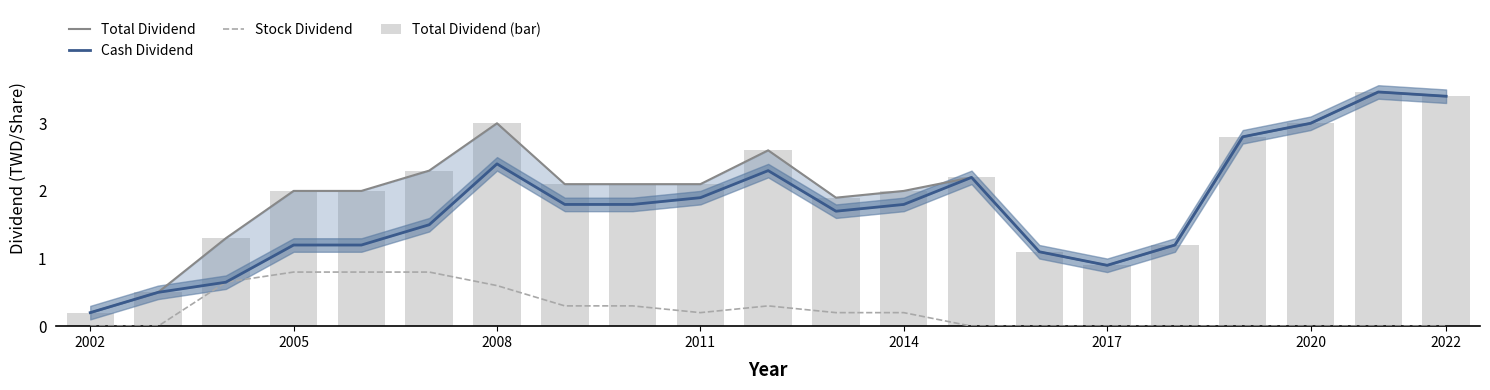

How many values in the Total Dividend (bar) series exceed 2?

11